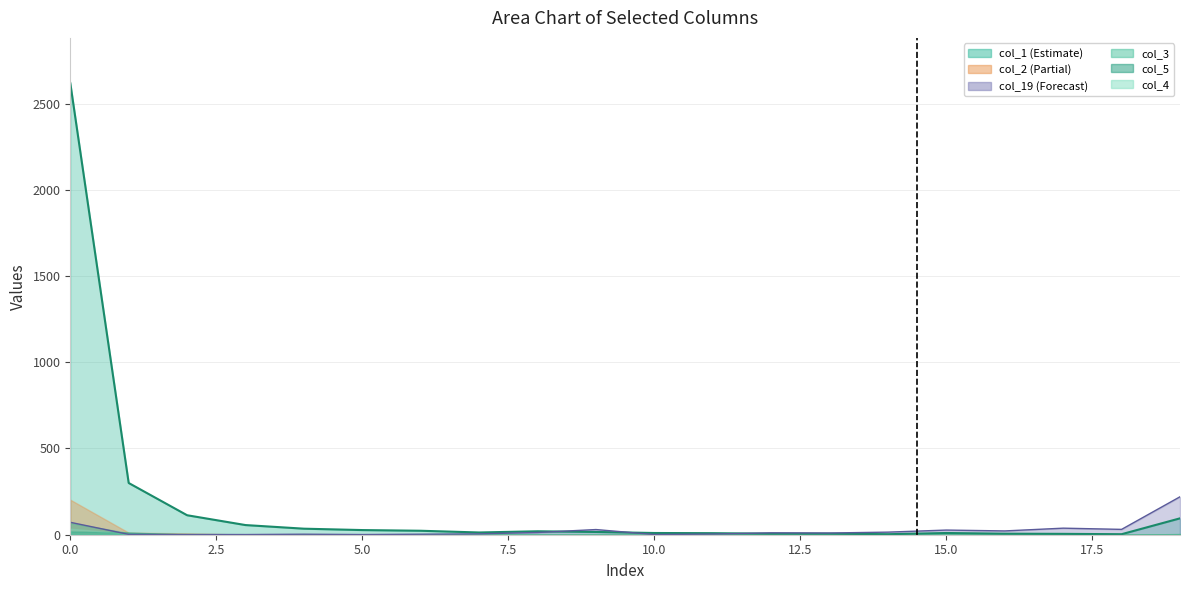

The col_5 series shows 0 at 5. True or false?

False